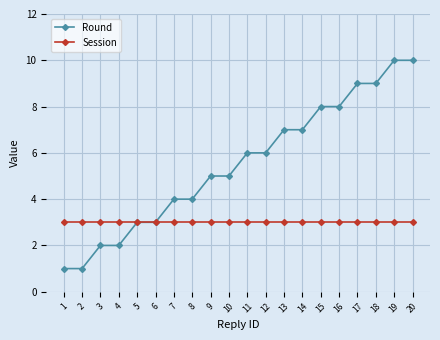

Which series changed the most between 6 and 18?

Round